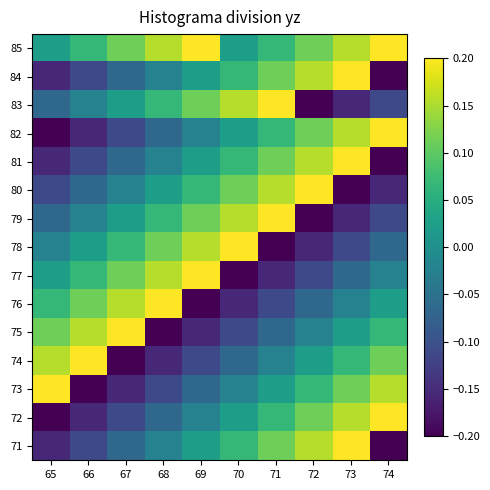

Reading left to right, extract all data points from this chart.

85: 65=0.0	66=0.1	67=0.1	68=0.2	69=0.2	70=0.0	71=0.1	72=0.1	73=0.2	74=0.2
84: 65=-0.2	66=-0.1	67=-0.1	68=-0.0	69=0.0	70=0.1	71=0.1	72=0.2	73=0.2	74=-0.2
83: 65=-0.1	66=-0.0	67=0.0	68=0.1	69=0.1	70=0.2	71=0.2	72=-0.2	73=-0.2	74=-0.1
82: 65=-0.2	66=-0.2	67=-0.1	68=-0.1	69=-0.0	70=0.0	71=0.1	72=0.1	73=0.2	74=0.2
81: 65=-0.2	66=-0.1	67=-0.1	68=-0.0	69=0.0	70=0.1	71=0.1	72=0.2	73=0.2	74=-0.2
80: 65=-0.1	66=-0.1	67=-0.0	68=0.0	69=0.1	70=0.1	71=0.2	72=0.2	73=-0.2	74=-0.2
79: 65=-0.1	66=-0.0	67=0.0	68=0.1	69=0.1	70=0.2	71=0.2	72=-0.2	73=-0.2	74=-0.1
78: 65=-0.0	66=0.0	67=0.1	68=0.1	69=0.2	70=0.2	71=-0.2	72=-0.2	73=-0.1	74=-0.1
77: 65=0.0	66=0.1	67=0.1	68=0.2	69=0.2	70=-0.2	71=-0.2	72=-0.1	73=-0.1	74=-0.0
76: 65=0.1	66=0.1	67=0.2	68=0.2	69=-0.2	70=-0.2	71=-0.1	72=-0.1	73=-0.0	74=0.0
75: 65=0.1	66=0.2	67=0.2	68=-0.2	69=-0.2	70=-0.1	71=-0.1	72=-0.0	73=0.0	74=0.1
74: 65=0.2	66=0.2	67=-0.2	68=-0.2	69=-0.1	70=-0.1	71=-0.0	72=0.0	73=0.1	74=0.1
73: 65=0.2	66=-0.2	67=-0.2	68=-0.1	69=-0.1	70=-0.0	71=0.0	72=0.1	73=0.1	74=0.2
72: 65=-0.2	66=-0.2	67=-0.1	68=-0.1	69=-0.0	70=0.0	71=0.1	72=0.1	73=0.2	74=0.2
71: 65=-0.2	66=-0.1	67=-0.1	68=-0.0	69=0.0	70=0.1	71=0.1	72=0.2	73=0.2	74=-0.2